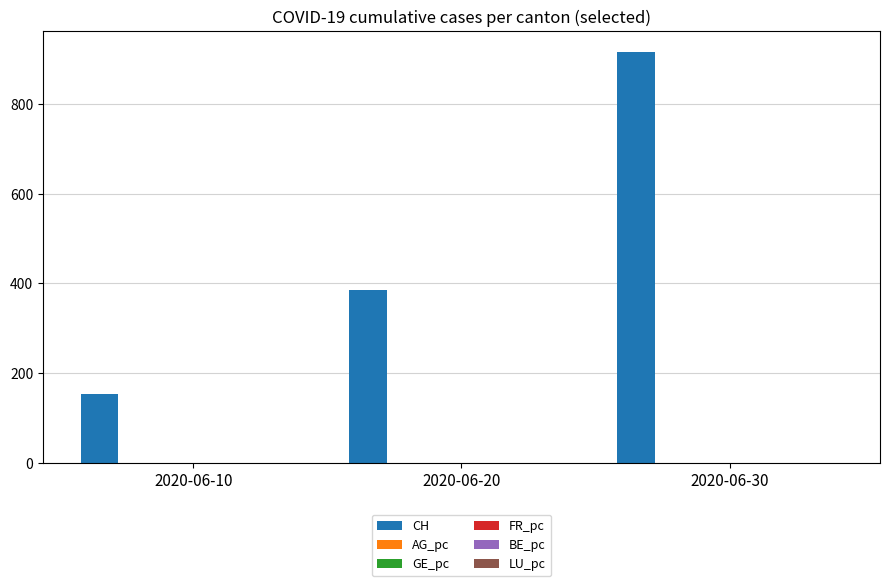

Where is CH nearest to the value 535?

2020-06-20